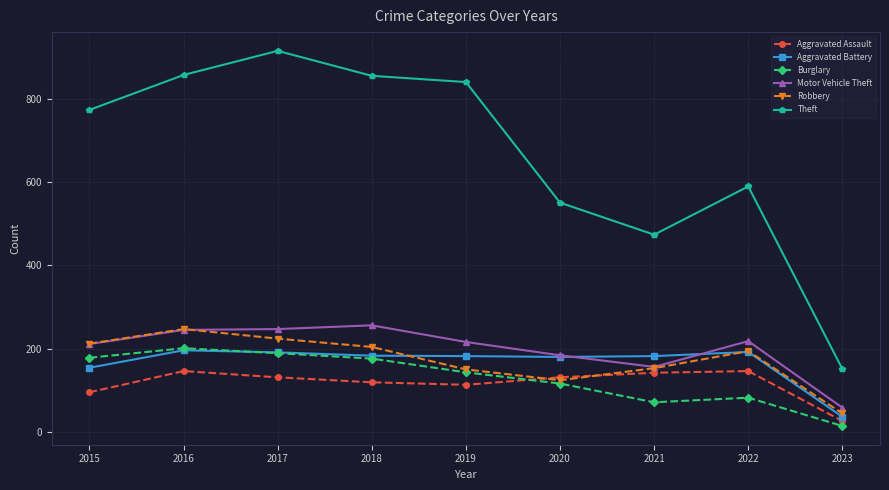

What is the difference between the highest and lowest values at 2016?

712